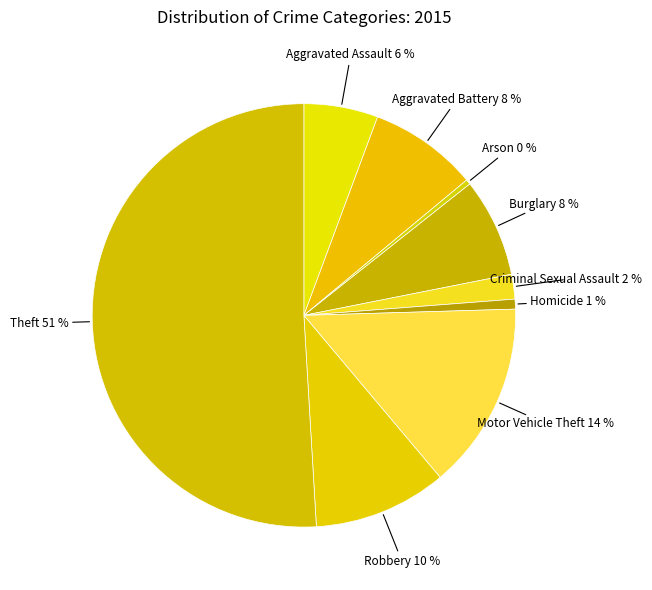

Which slice is the largest?

Theft